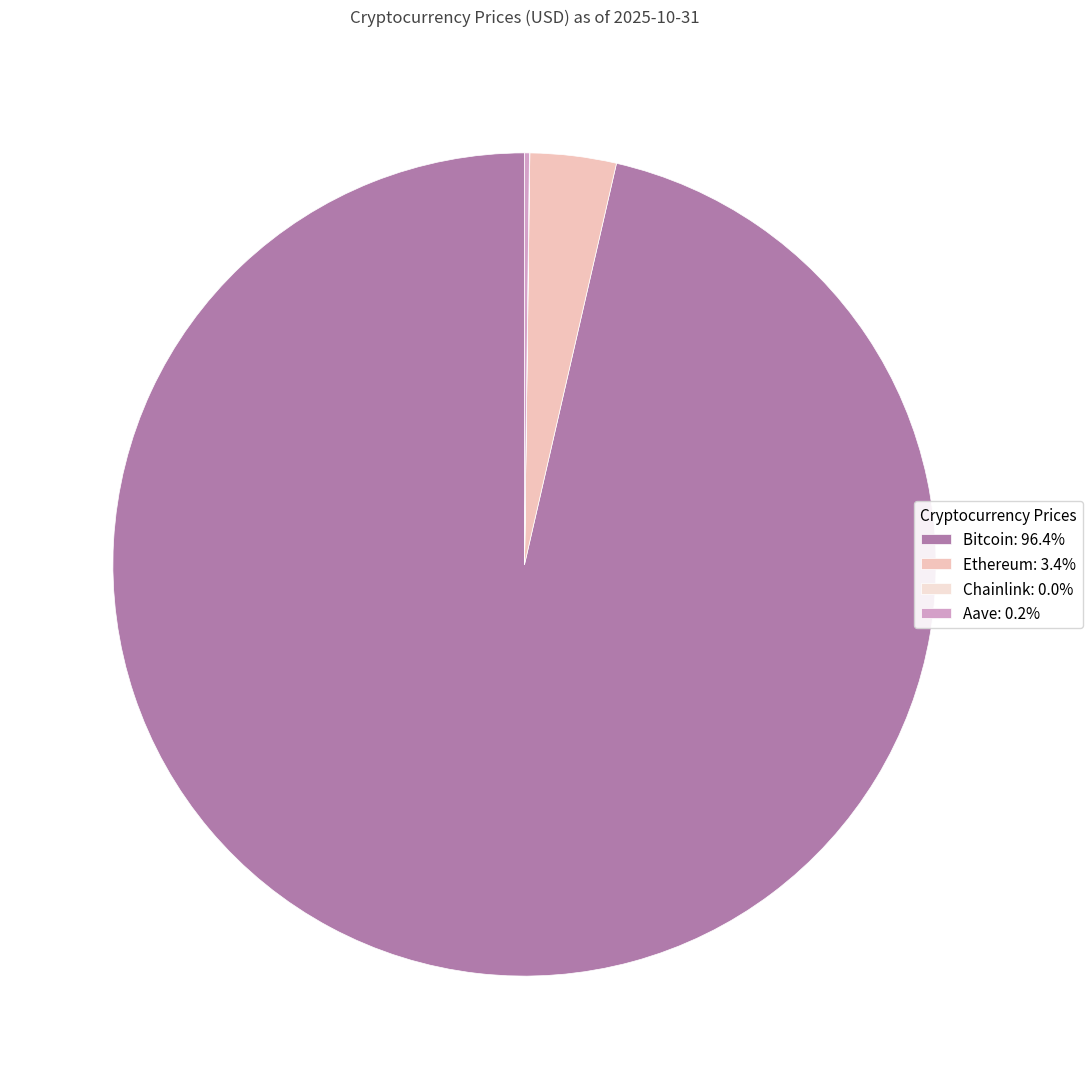

Is the sum of Bitcoin and Ethereum greater than half?

Yes